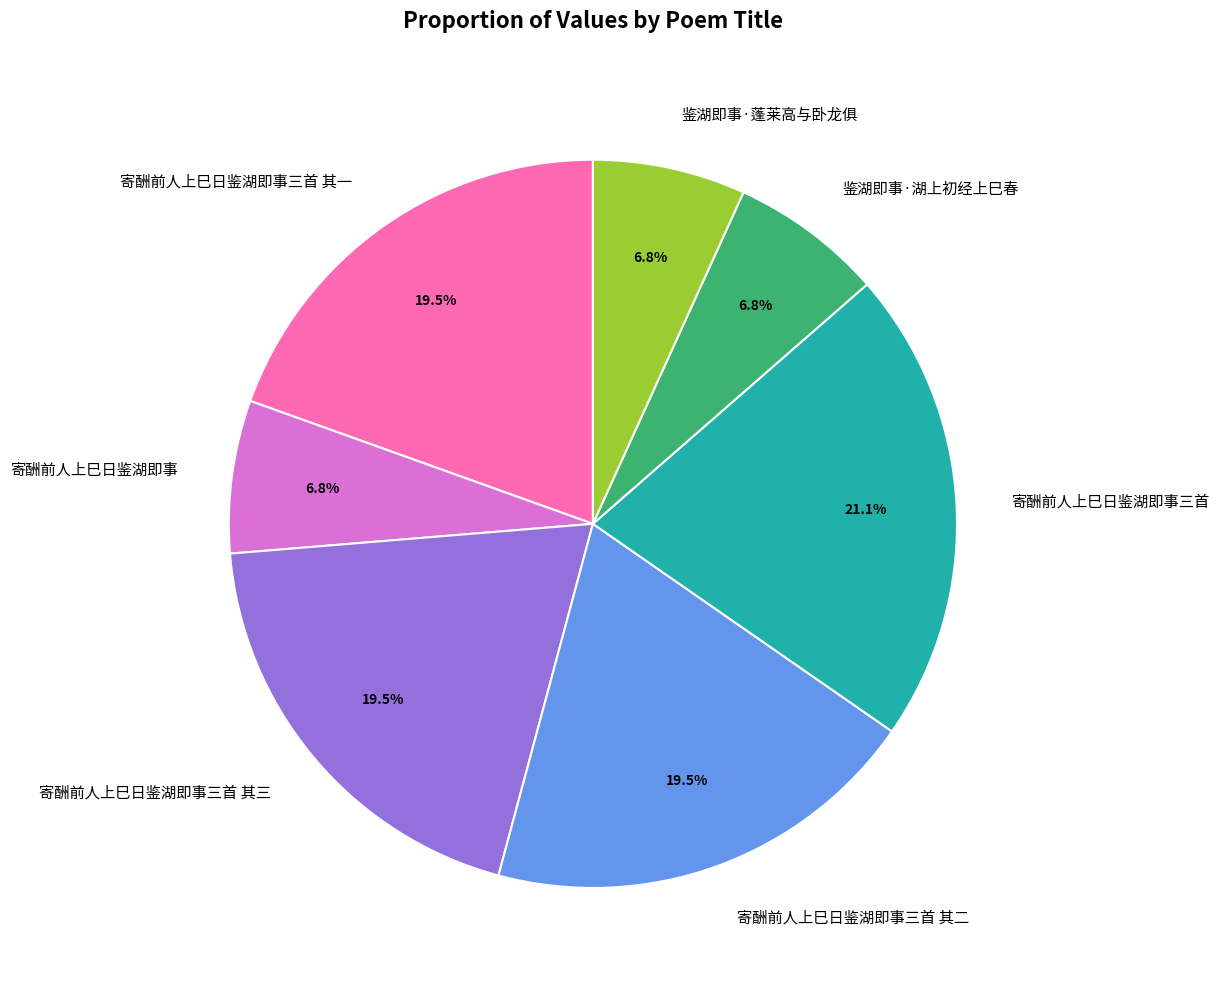

Does 寄酬前人上巳日鉴湖即事 represent more than half of the total?

No